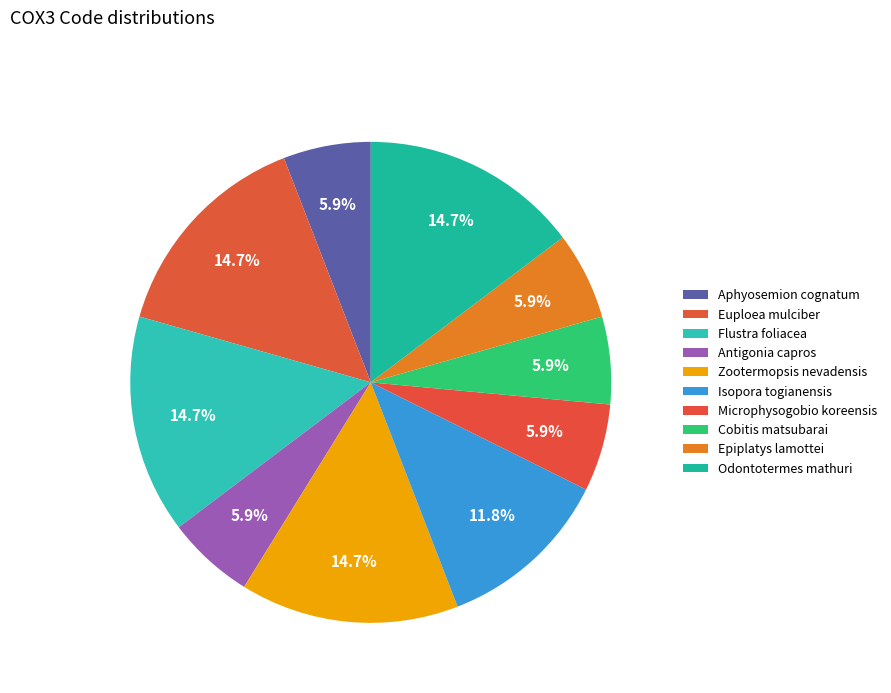

Count the number of slices in the pie.

10